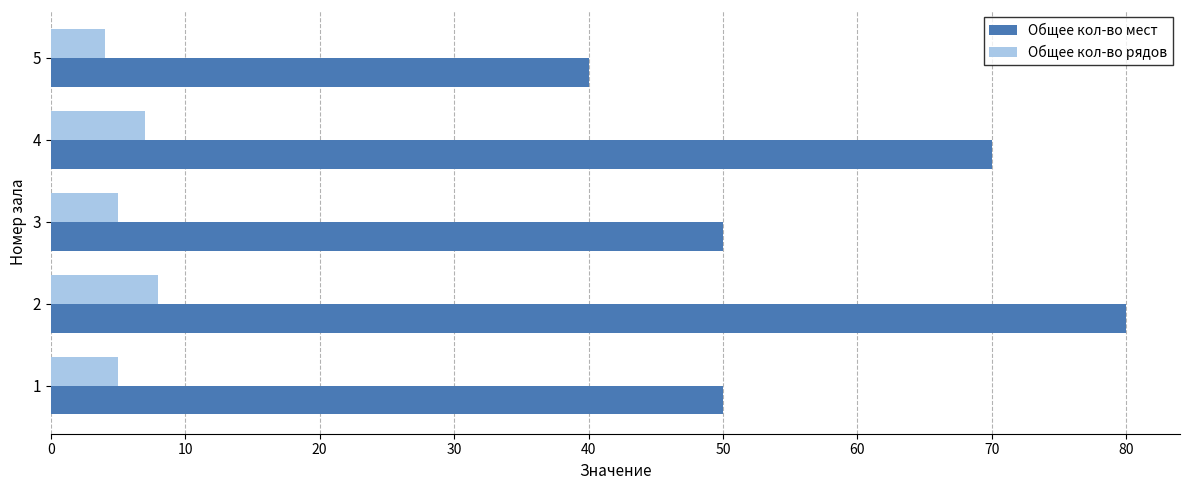

What is the difference between the maximum and minimum values in the Общее кол-во мест series?

40